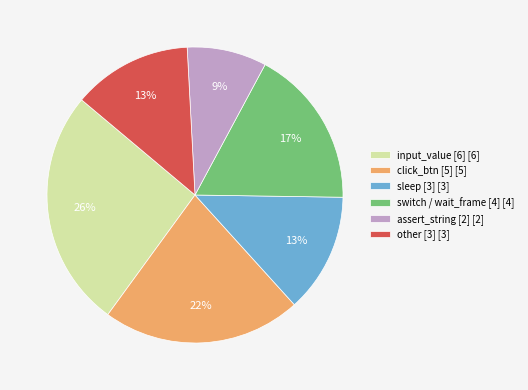

To the nearest percent, what portion does click_btn [5] [5] represent?

22%